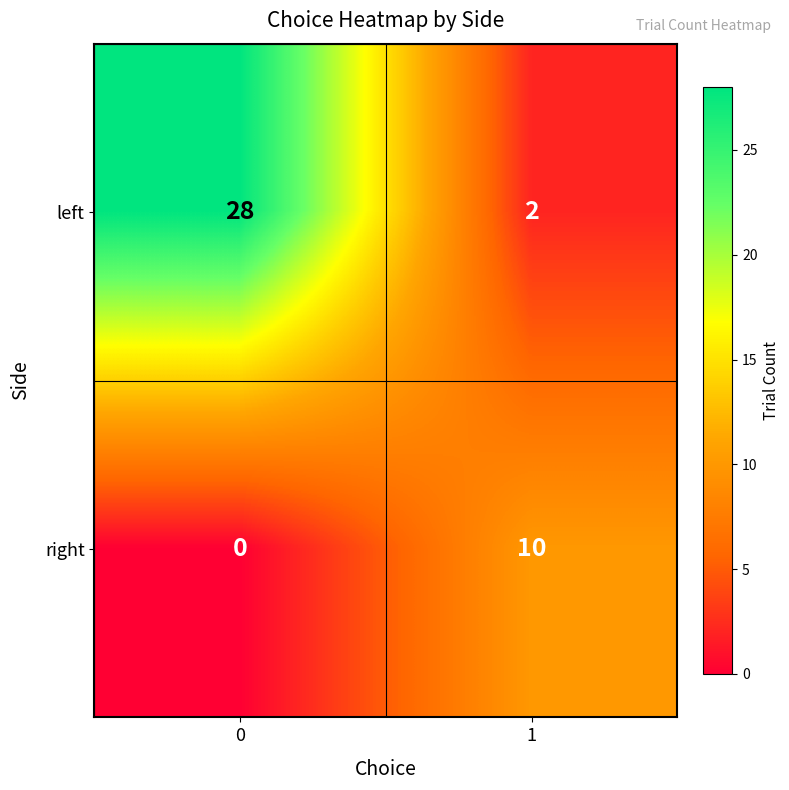

List the series in order of their peak value, lowest first.

right, left